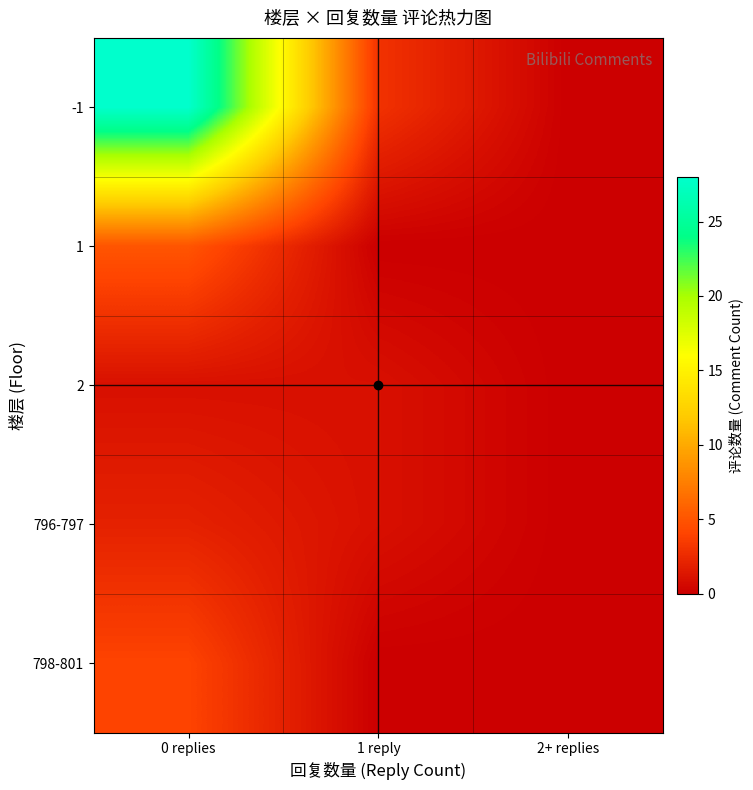

At which category is the sum across all series the highest?

0 replies